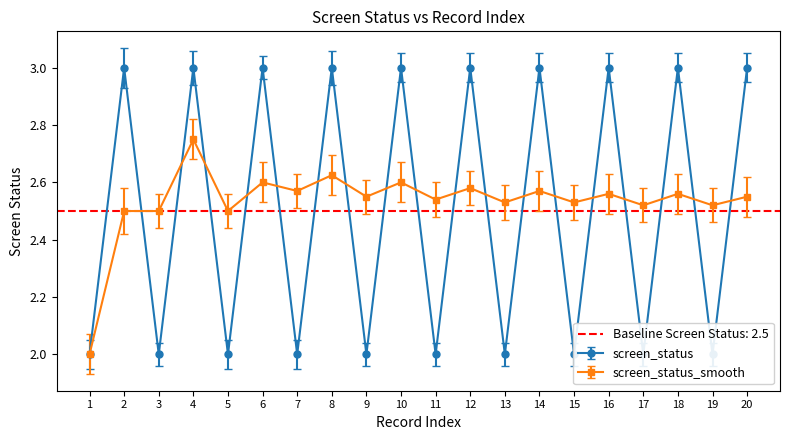

The value of screen_status_smooth at 6 is 2.6. True or false?

True